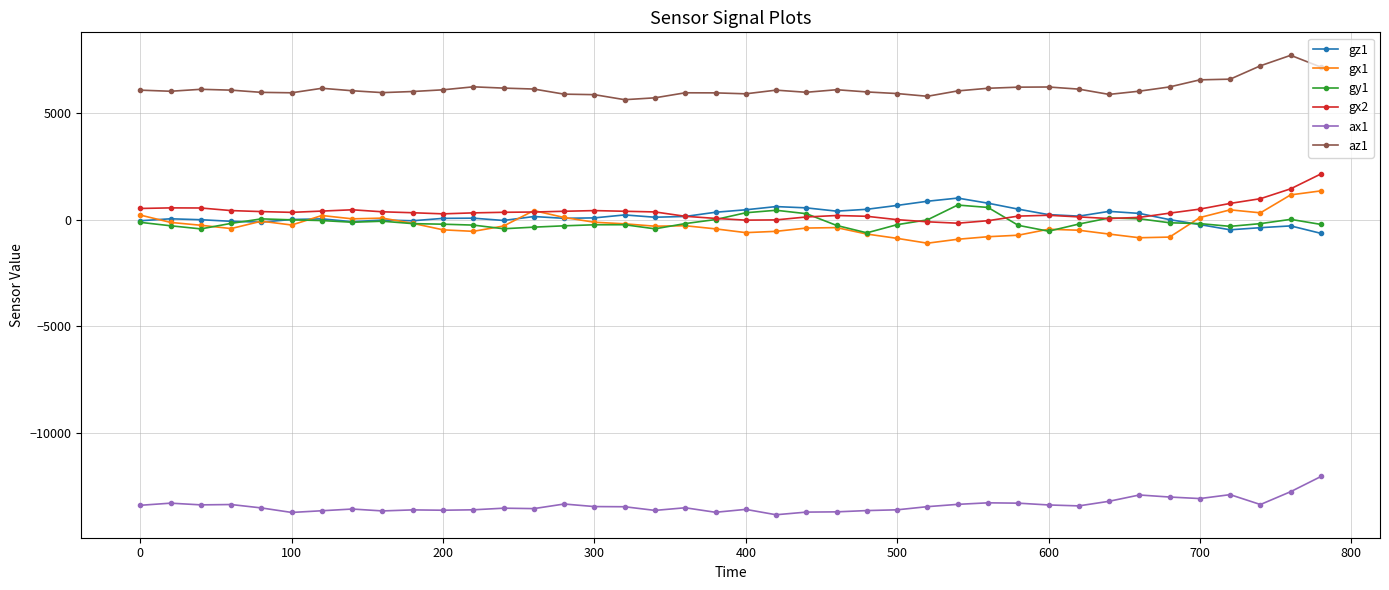

What is the highest value of the gz1 series?

1008